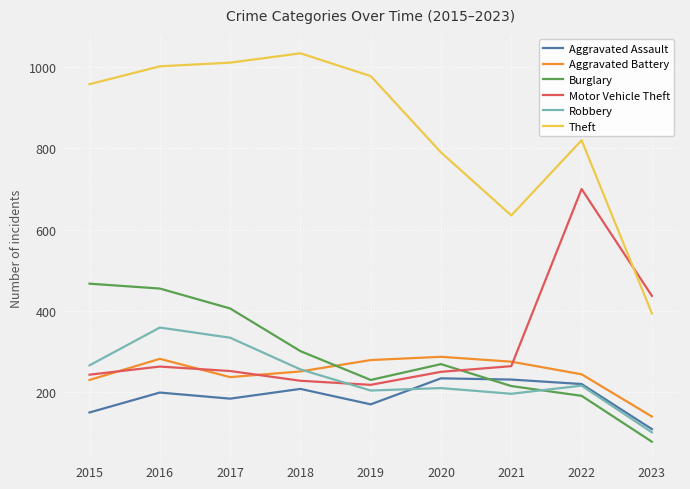

The value of Aggravated Assault at 2023 is 109. True or false?

True